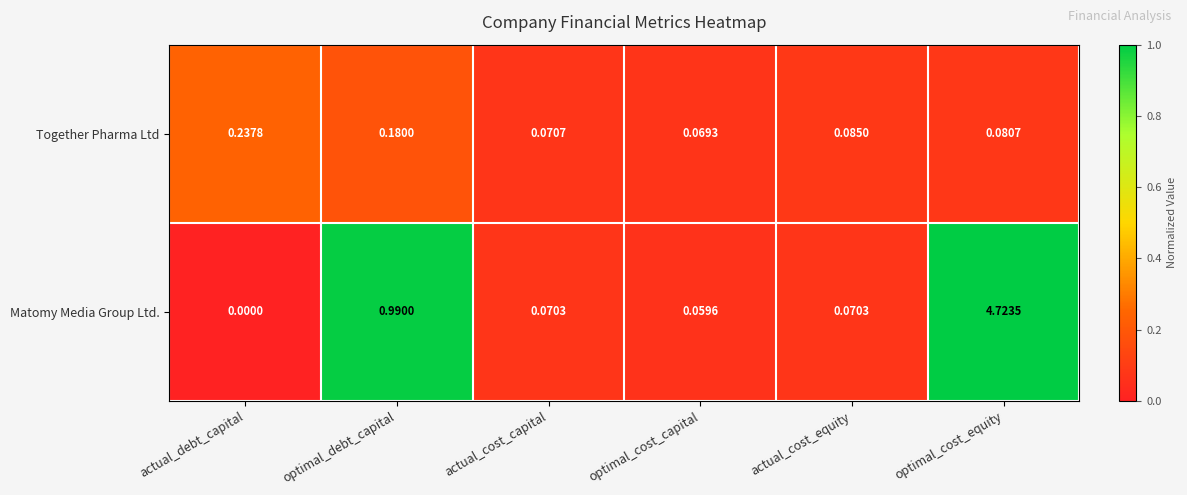

Which series has the widest spread of values?

Matomy Media Group Ltd.